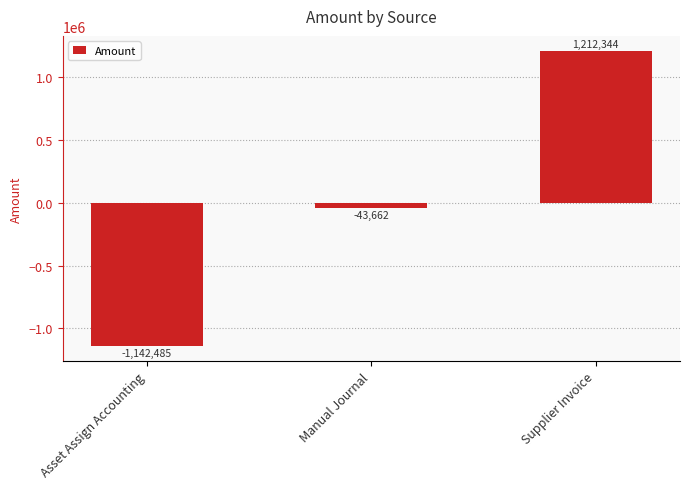

What is the label of the 2nd bar from the right?

Manual Journal